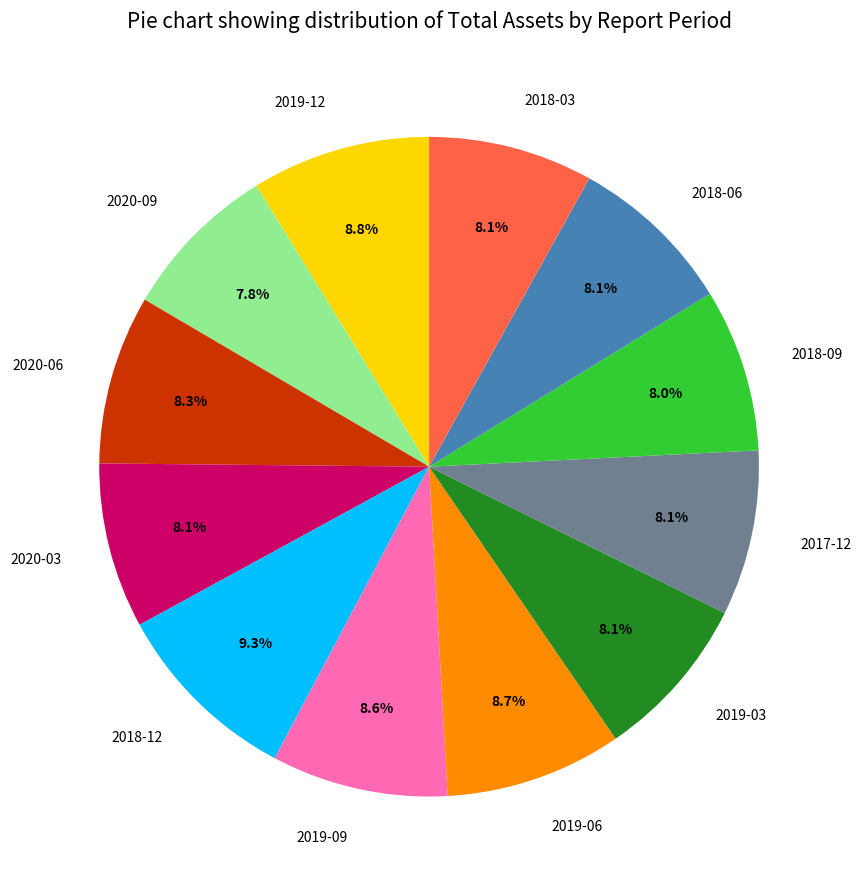

How many slices are in this pie chart?

12